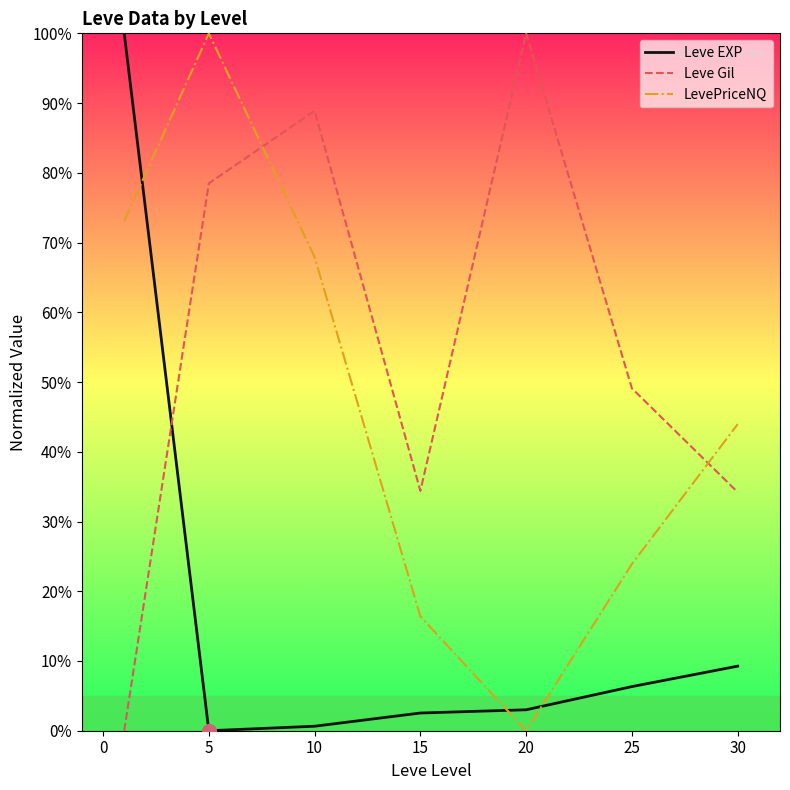

How many times do LevePriceNQ and Leve Gil cross each other?

2